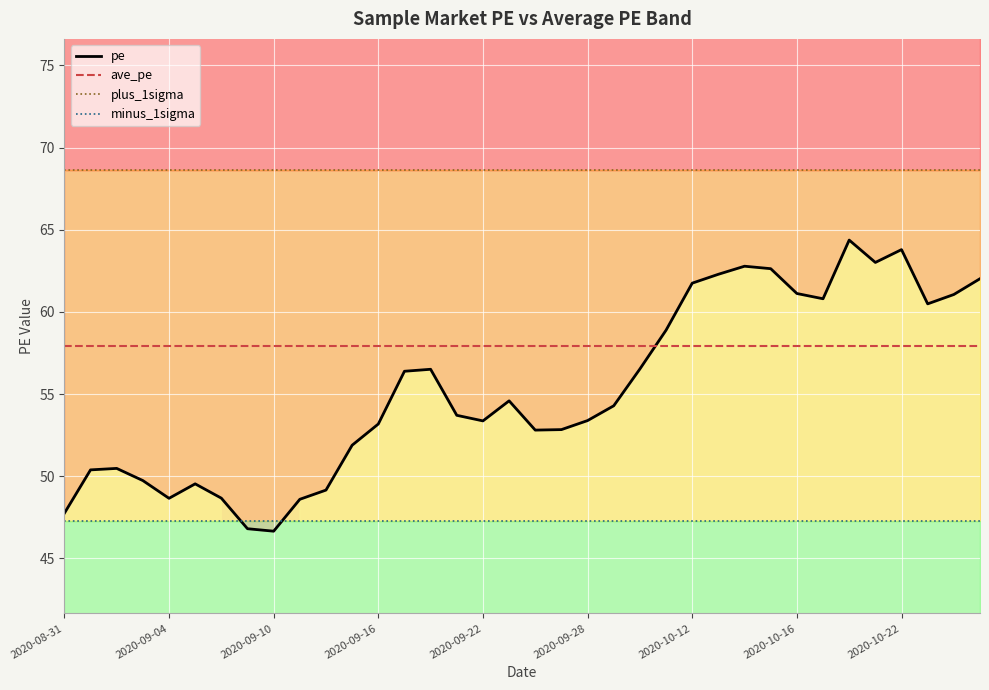

How many lines are shown in the chart?

4